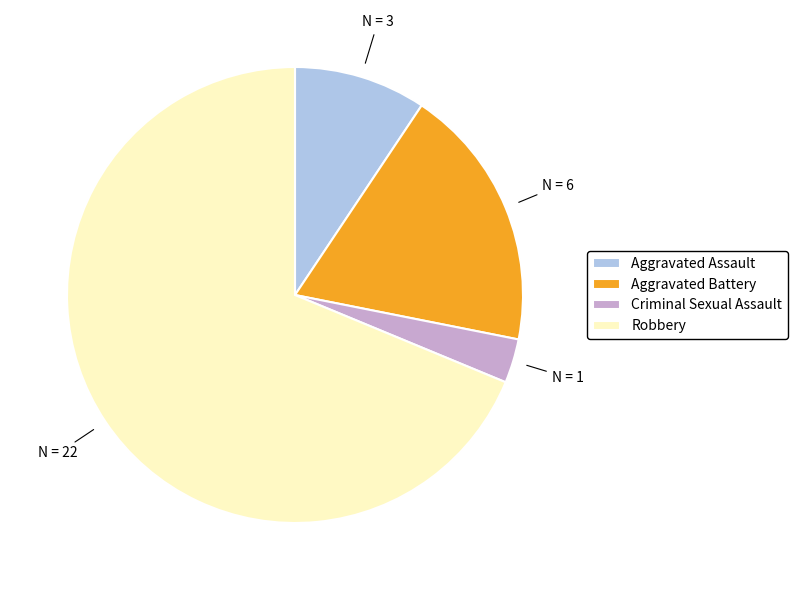

What is the ratio of the value at Criminal Sexual Assault to the value at Aggravated Assault?

0.3